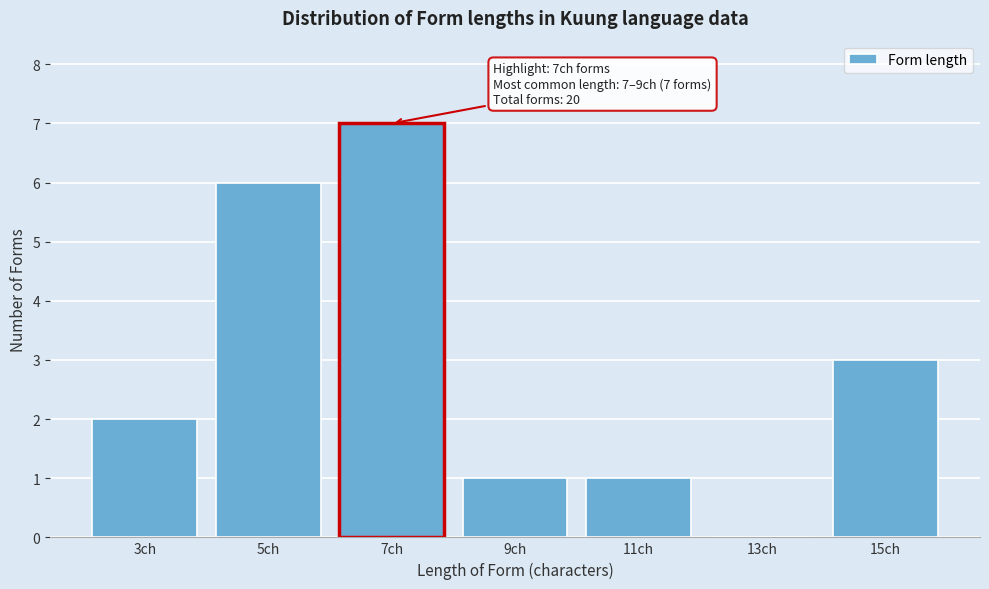

Reading left to right, what are all the values shown in this chart?

3ch=2	5ch=6	7ch=7	9ch=1	11ch=1	13ch=0	15ch=3